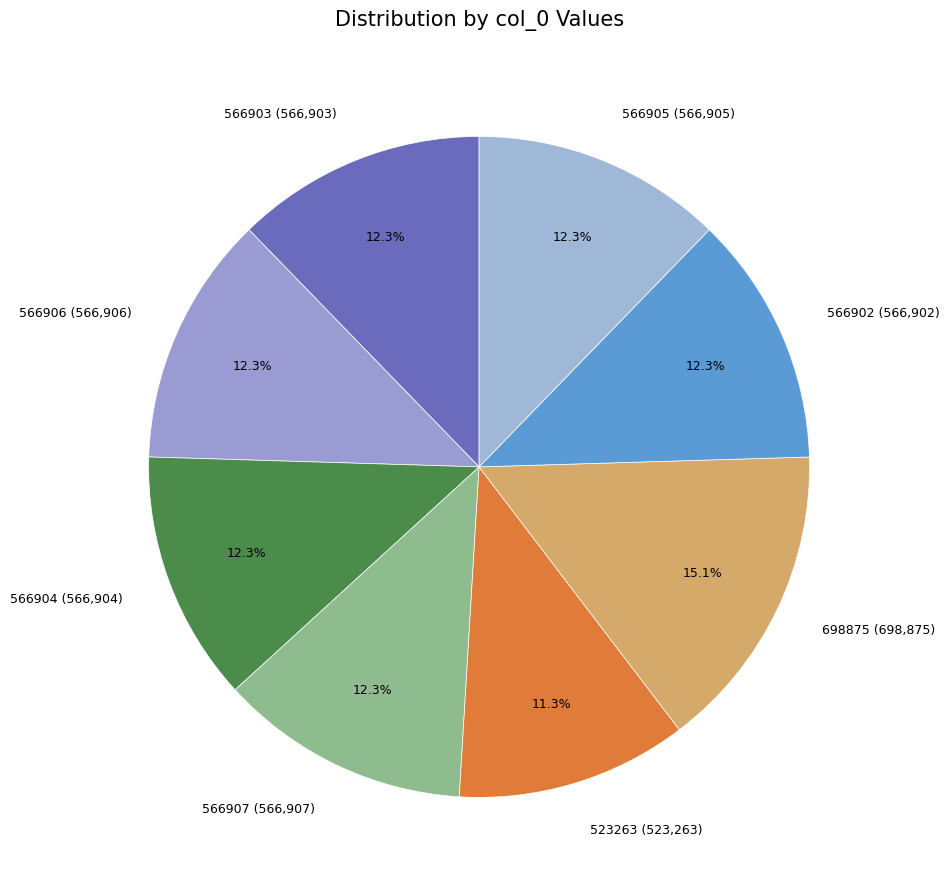

To the nearest percent, what is the combined percentage of 566904 and 523263?

24%